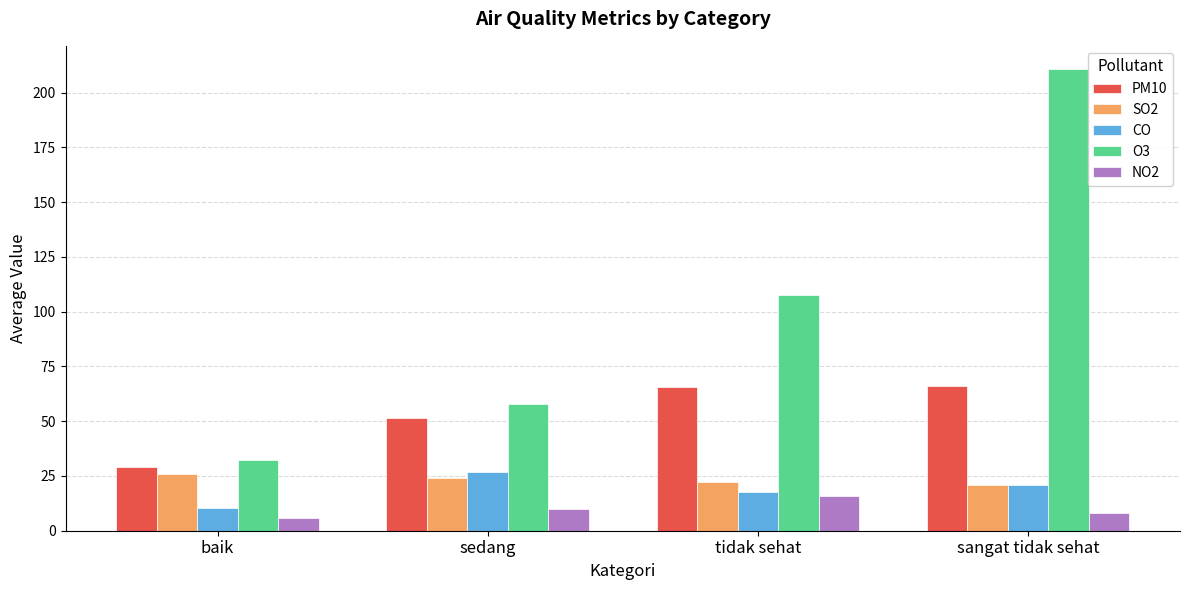

Is it true that O3 equals 159.5 at tidak sehat?

False